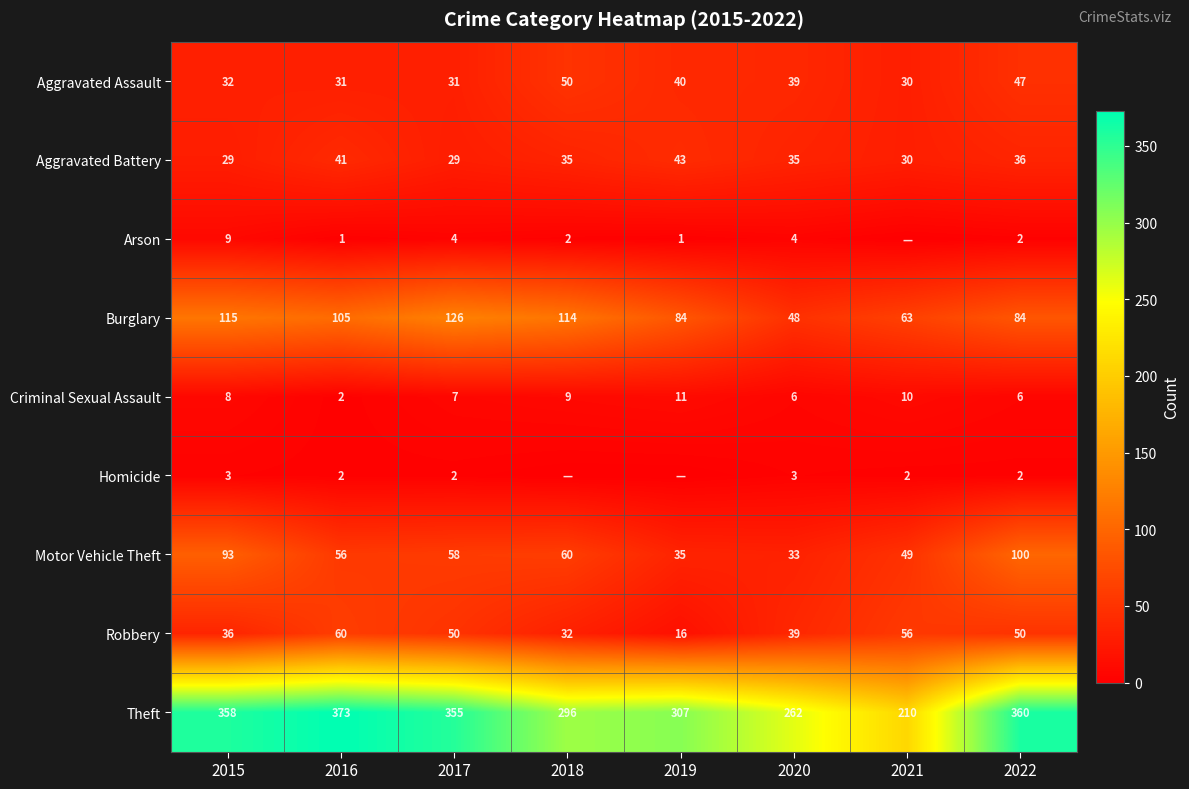

What is the sum of all Robbery values?

339